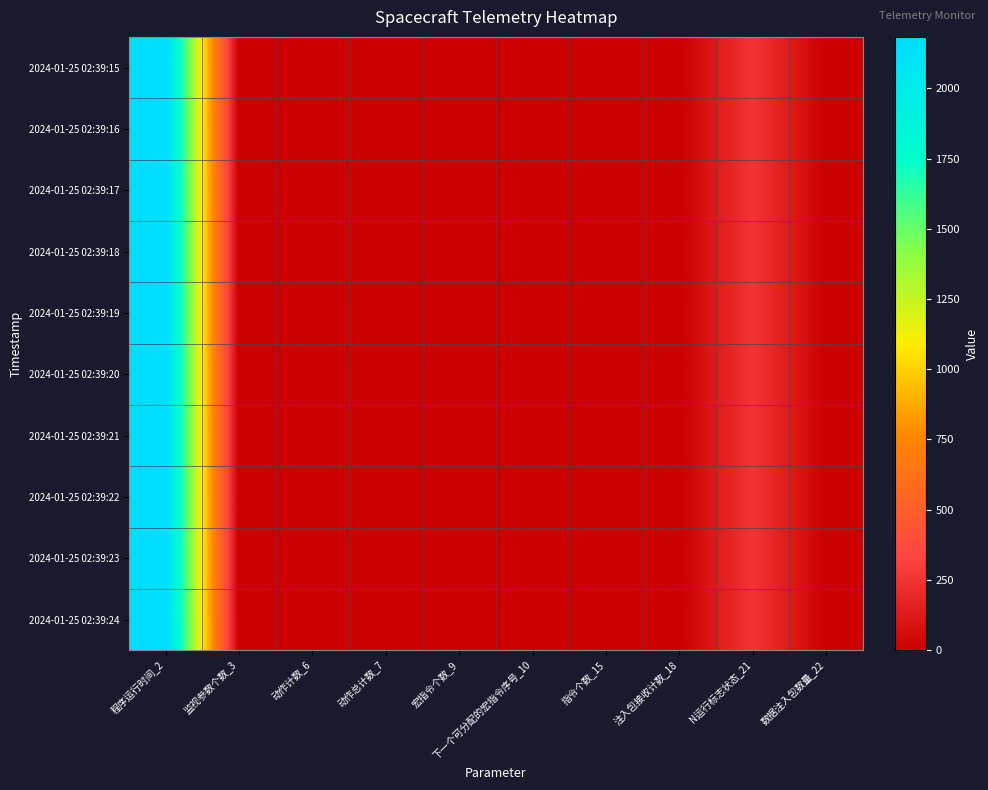

Reading left to right, list all the values displayed in this chart.

2024-01-25 02:39:15: 程序运行时间_2=2174	监视参数个数_3=0	动作计数_6=0	动作总计数_7=0	宏指令个数_9=0	下一个可分配的宏指令序号_10=8	指令个数_15=0	注入包接收计数_18=0	N运行标志状态_21=255	数据注入包数量_22=1
2024-01-25 02:39:16: 程序运行时间_2=2175	监视参数个数_3=0	动作计数_6=0	动作总计数_7=0	宏指令个数_9=0	下一个可分配的宏指令序号_10=8	指令个数_15=0	注入包接收计数_18=0	N运行标志状态_21=255	数据注入包数量_22=1
2024-01-25 02:39:17: 程序运行时间_2=2176	监视参数个数_3=0	动作计数_6=0	动作总计数_7=0	宏指令个数_9=0	下一个可分配的宏指令序号_10=8	指令个数_15=0	注入包接收计数_18=0	N运行标志状态_21=255	数据注入包数量_22=1
2024-01-25 02:39:18: 程序运行时间_2=2177	监视参数个数_3=0	动作计数_6=0	动作总计数_7=0	宏指令个数_9=0	下一个可分配的宏指令序号_10=8	指令个数_15=0	注入包接收计数_18=0	N运行标志状态_21=255	数据注入包数量_22=1
2024-01-25 02:39:19: 程序运行时间_2=2178	监视参数个数_3=0	动作计数_6=0	动作总计数_7=0	宏指令个数_9=0	下一个可分配的宏指令序号_10=8	指令个数_15=0	注入包接收计数_18=0	N运行标志状态_21=255	数据注入包数量_22=1
2024-01-25 02:39:20: 程序运行时间_2=2179	监视参数个数_3=0	动作计数_6=0	动作总计数_7=0	宏指令个数_9=0	下一个可分配的宏指令序号_10=8	指令个数_15=0	注入包接收计数_18=0	N运行标志状态_21=255	数据注入包数量_22=1
2024-01-25 02:39:21: 程序运行时间_2=2180	监视参数个数_3=0	动作计数_6=0	动作总计数_7=0	宏指令个数_9=0	下一个可分配的宏指令序号_10=8	指令个数_15=0	注入包接收计数_18=0	N运行标志状态_21=255	数据注入包数量_22=1
2024-01-25 02:39:22: 程序运行时间_2=2181	监视参数个数_3=0	动作计数_6=0	动作总计数_7=0	宏指令个数_9=0	下一个可分配的宏指令序号_10=8	指令个数_15=0	注入包接收计数_18=0	N运行标志状态_21=255	数据注入包数量_22=1
2024-01-25 02:39:23: 程序运行时间_2=2182	监视参数个数_3=0	动作计数_6=0	动作总计数_7=0	宏指令个数_9=0	下一个可分配的宏指令序号_10=8	指令个数_15=0	注入包接收计数_18=0	N运行标志状态_21=255	数据注入包数量_22=1
2024-01-25 02:39:24: 程序运行时间_2=2183	监视参数个数_3=0	动作计数_6=0	动作总计数_7=0	宏指令个数_9=0	下一个可分配的宏指令序号_10=8	指令个数_15=0	注入包接收计数_18=0	N运行标志状态_21=255	数据注入包数量_22=1